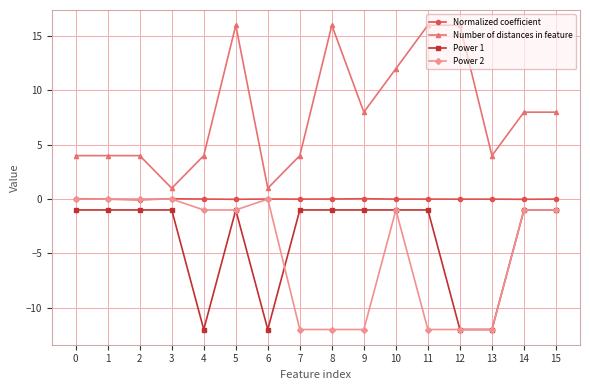

What is the sum of all Power 2 values?

-77.0